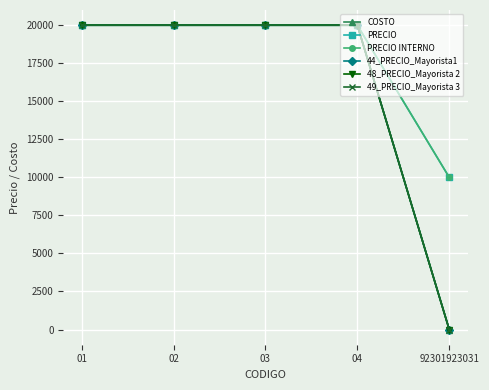

Does the chart have visible grid lines?

Yes